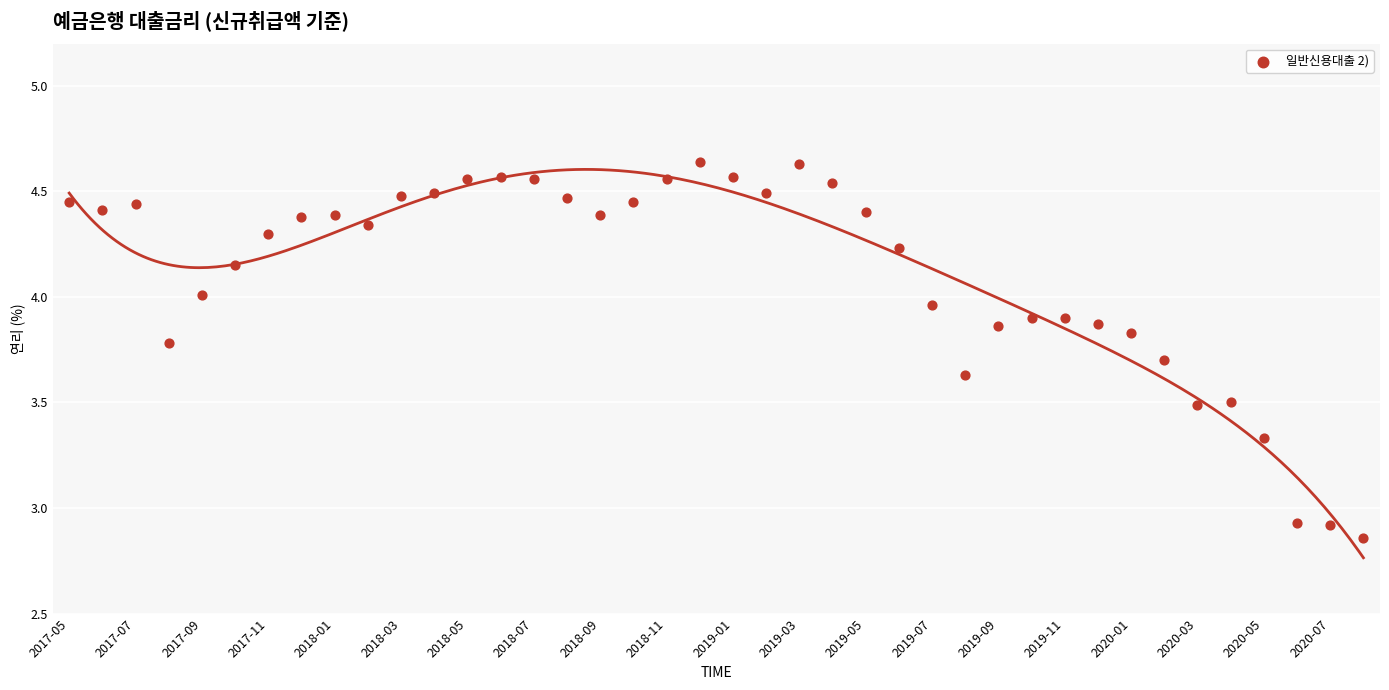

Count the number of points in this scatter plot.

40